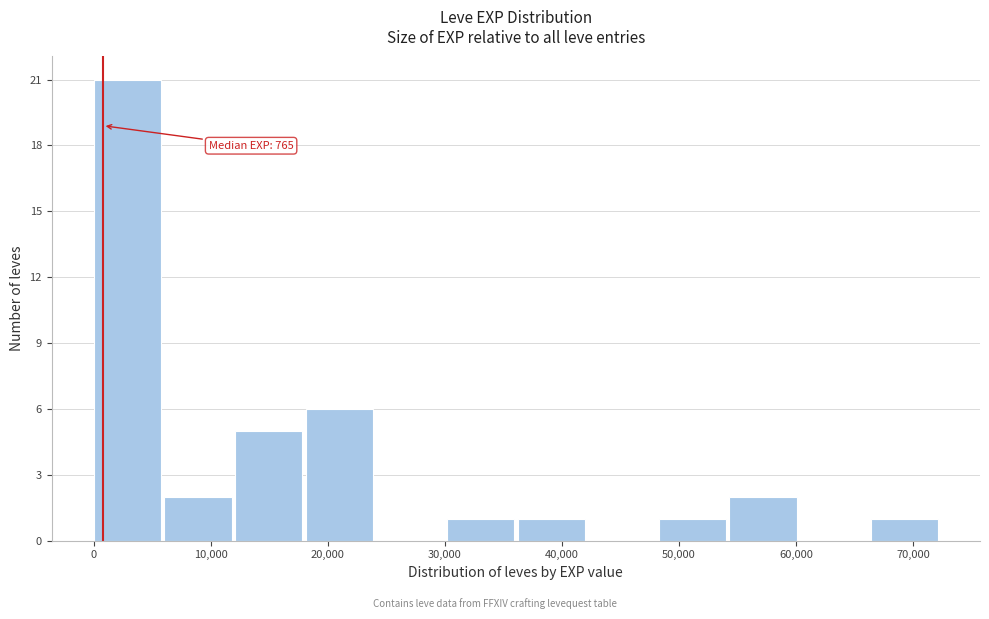

Over which range of the x-axis is the bar tallest?

0 to 6000